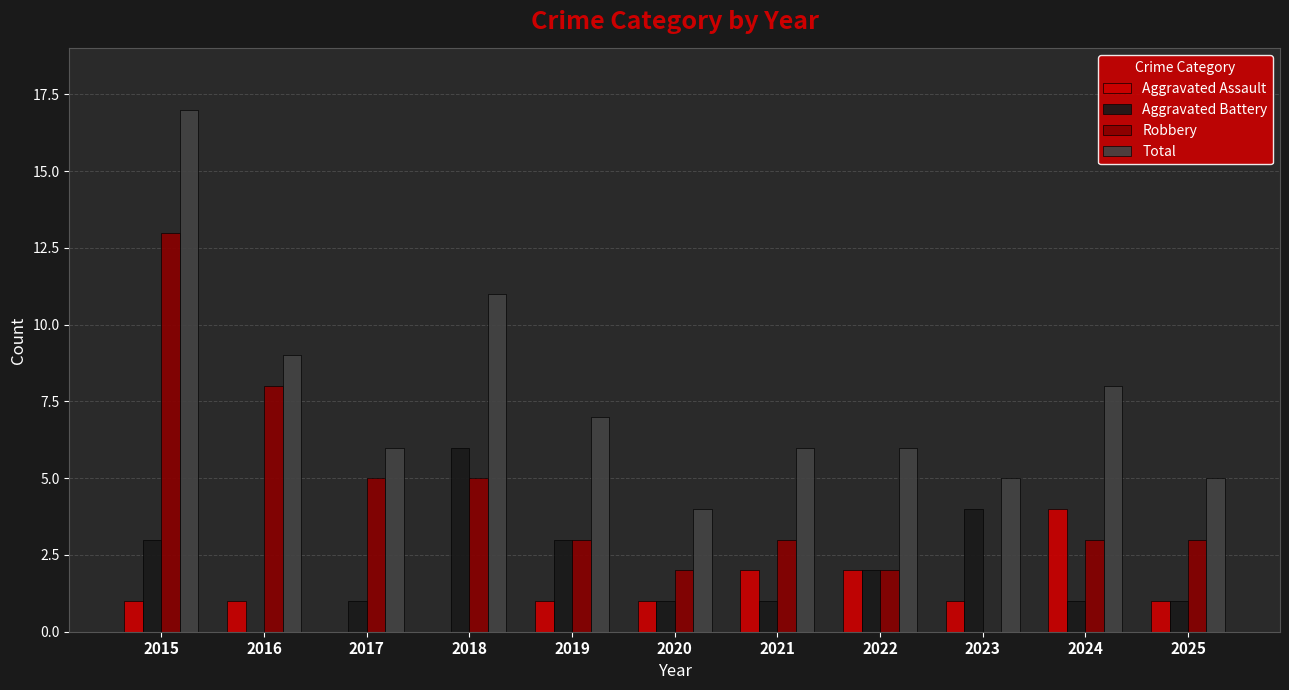

What is the average value of the Robbery series?

4